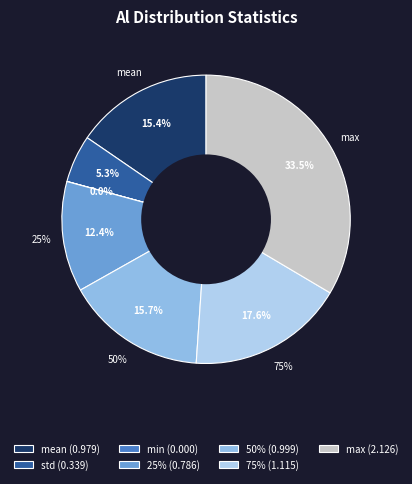

How many segments does this pie chart have?

7